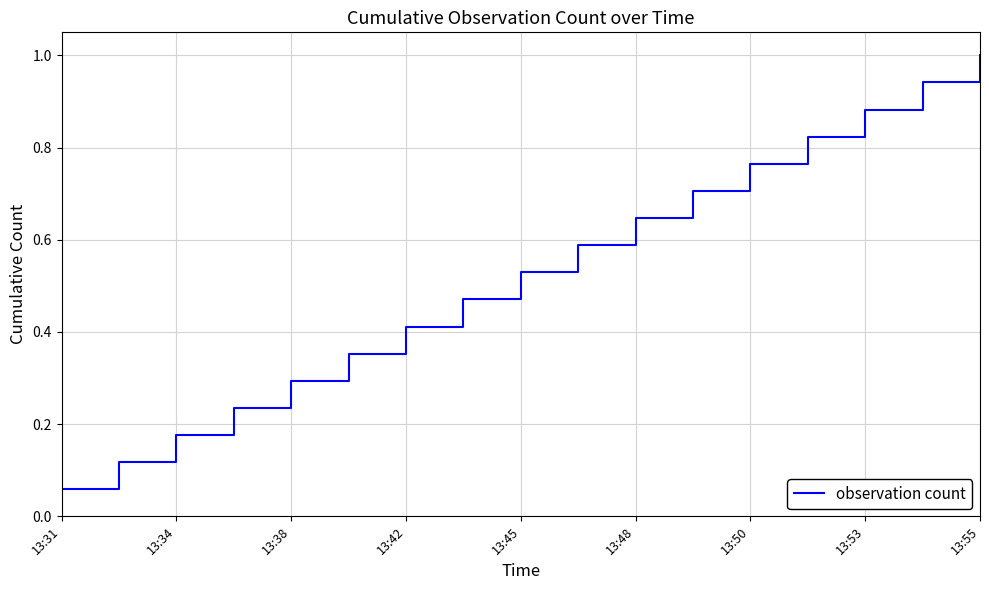

What is the greatest value displayed?

1.0